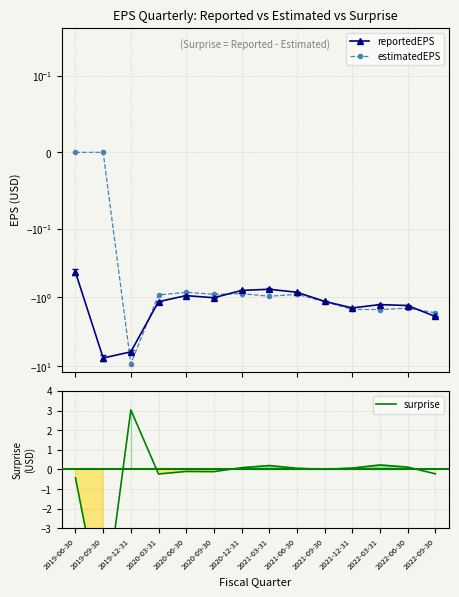

What is the value of the estimatedEPS point at the 4th from the left?

-0.9